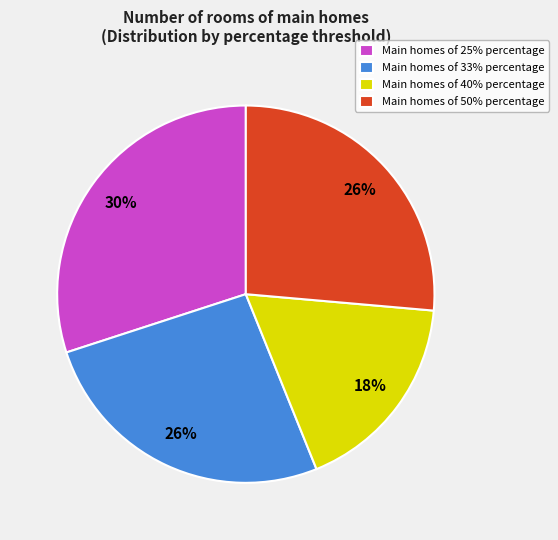

The Main homes of 25% percentage slice represents 41% of the pie. True or false?

False